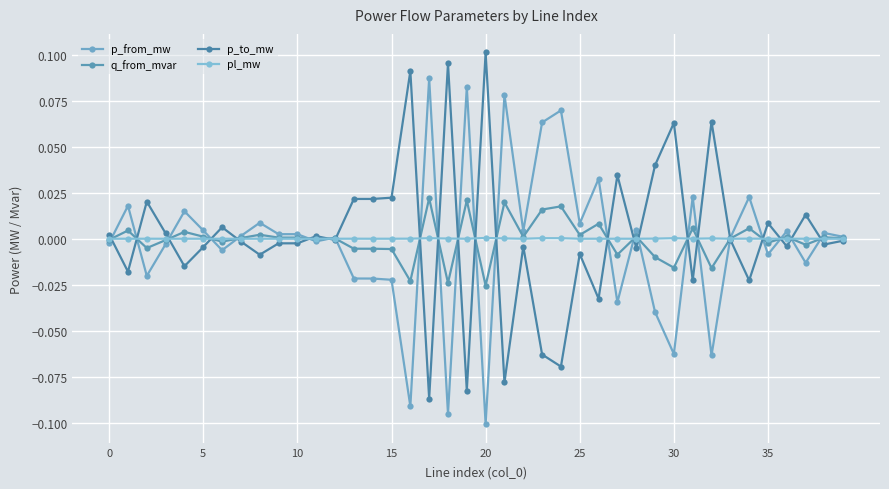

At which category does pl_mw reach its first local valley?

15